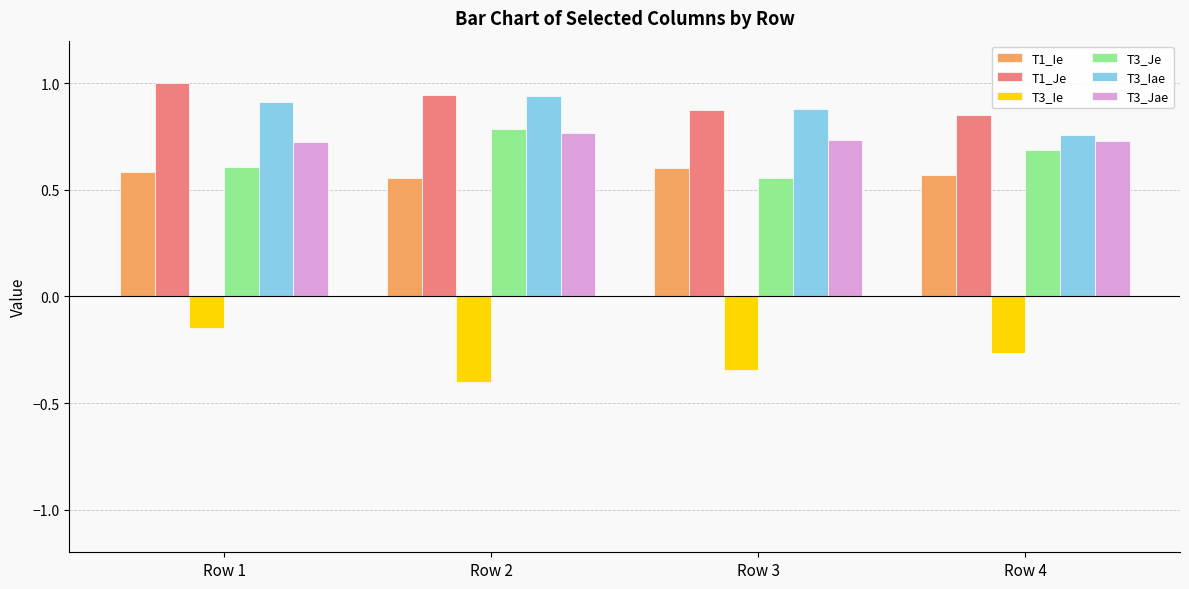

How many bars are there in total?

24